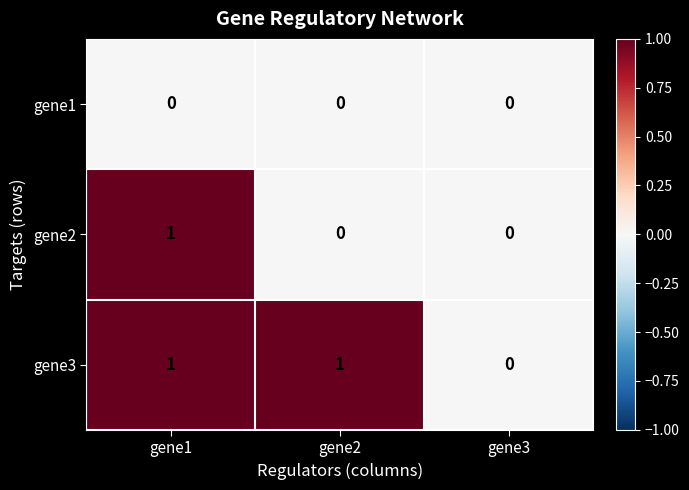

True or false: gene1 has a value of 0 at gene1.

True